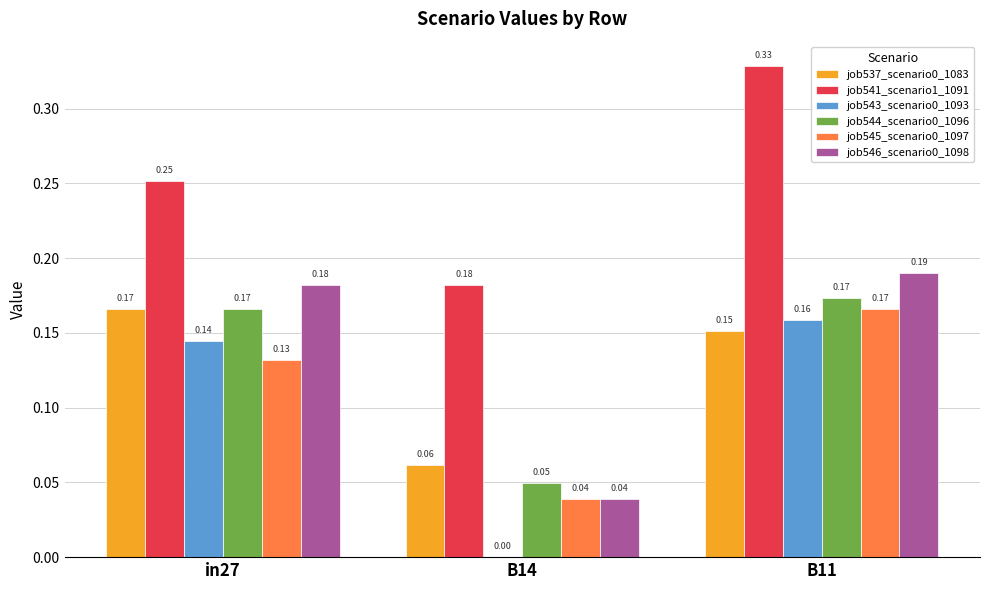

What is the sum of all job544_scenario0_1096 values?

0.4